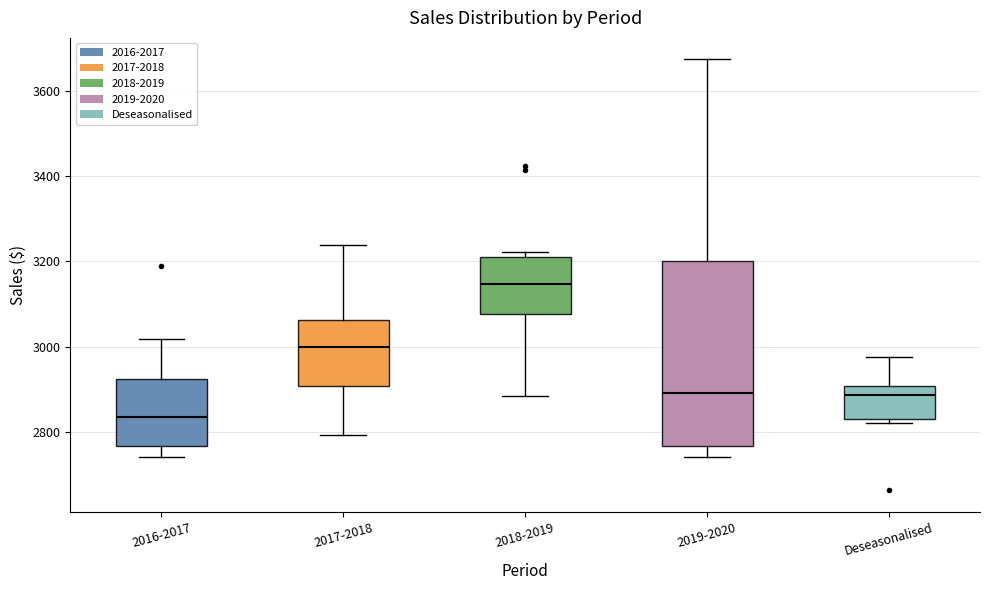

Comparing the boxes themselves (not the whiskers), which one is the tallest?

2019-2020